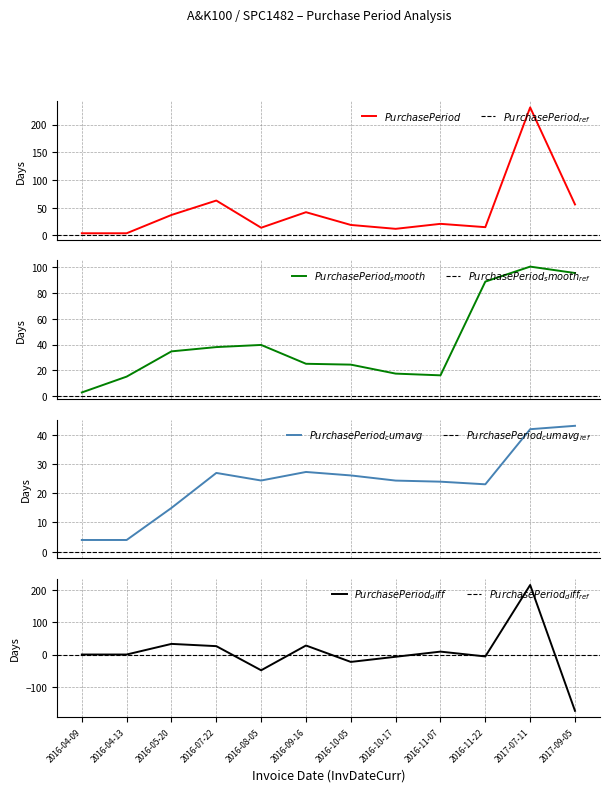

List the labels in order of value, largest first.

2017-07-11, 2016-07-22, 2017-09-05, 2016-09-16, 2016-05-20, 2016-11-07, 2016-10-05, 2016-11-22, 2016-08-05, 2016-10-17, 2016-04-09, 2016-04-13